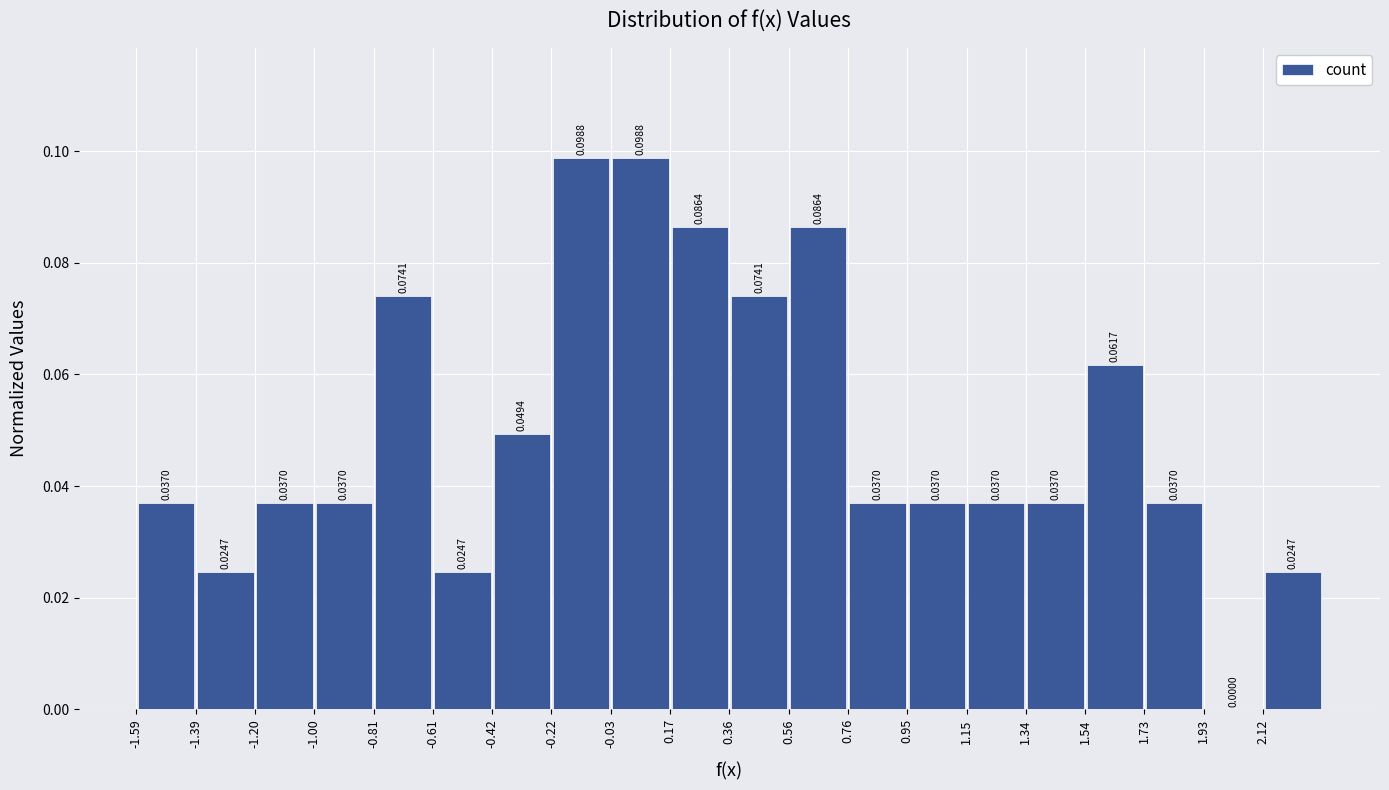

Reading left to right, transcribe this chart: for each bar, give the range it covers on the x-axis and its height. The bar edges are not printed on the chart, so give them approximately, as read against the axis.

-1.58 to -1.40: 0.0370
-1.40 to -1.20: 0.0247
-1.20 to -1.00: 0.0370
-1.00 to -0.80: 0.0370
-0.80 to -0.62: 0.0741
-0.62 to -0.42: 0.0247
-0.42 to -0.22: 0.0494
-0.22 to -0.02: 0.0988
-0.02 to 0.16: 0.0988
0.16 to 0.36: 0.0864
0.36 to 0.56: 0.0741
0.56 to 0.76: 0.0864
0.76 to 0.96: 0.0370
0.96 to 1.14: 0.0370
1.14 to 1.34: 0.0370
1.34 to 1.54: 0.0370
1.54 to 1.74: 0.0617
1.74 to 1.92: 0.0370
1.92 to 2.12: 0.0000
2.12 to 2.32: 0.0247